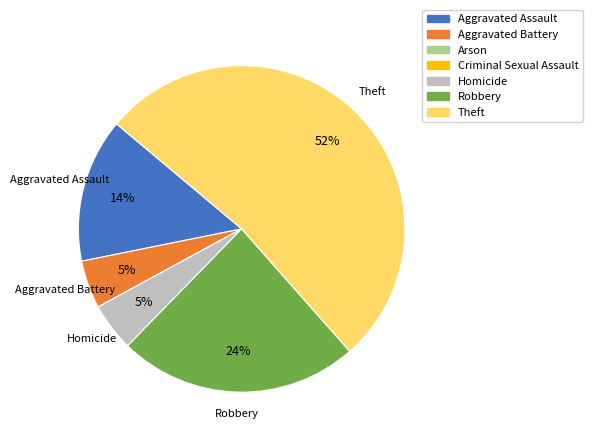

What percentage is the Homicide slice, to the nearest percent?

5%